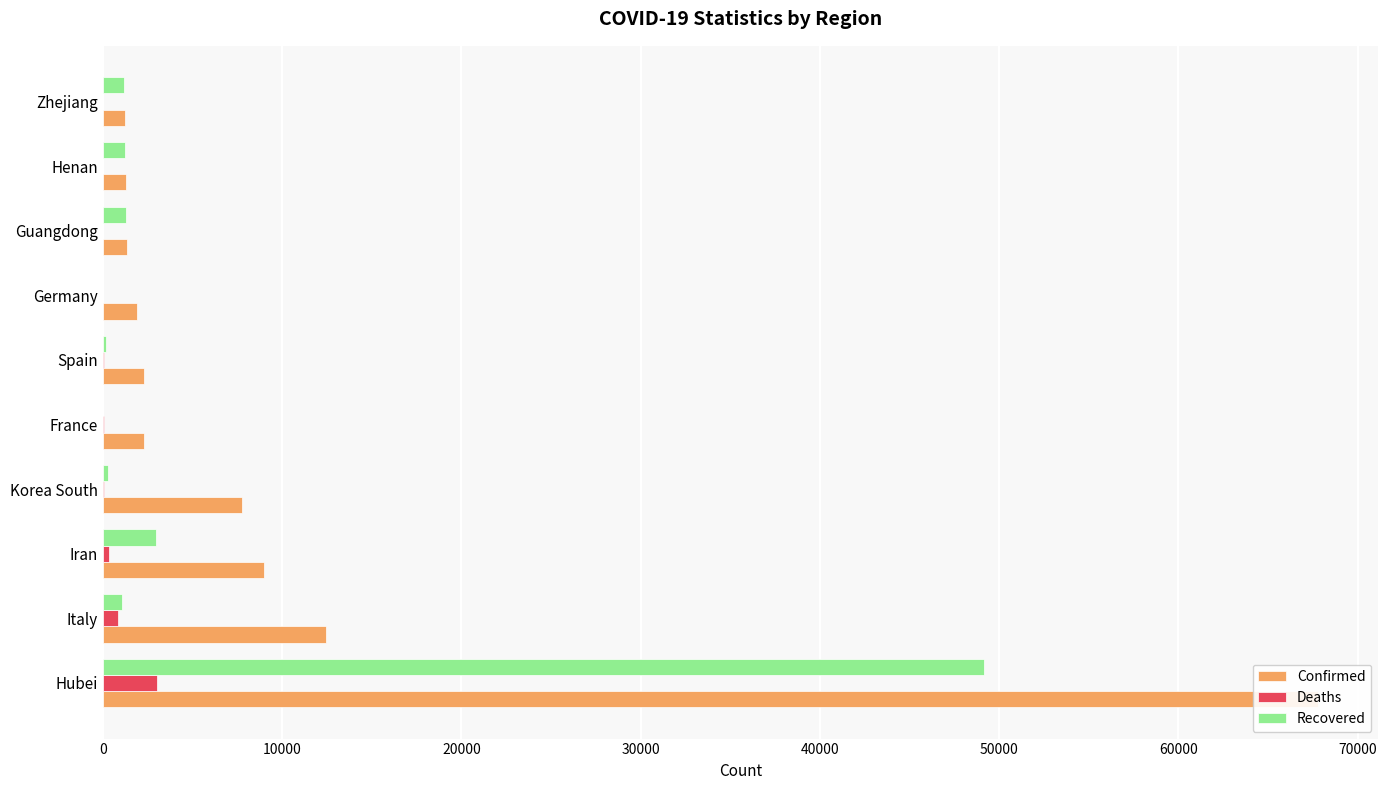

What position from the left is Iran?

3